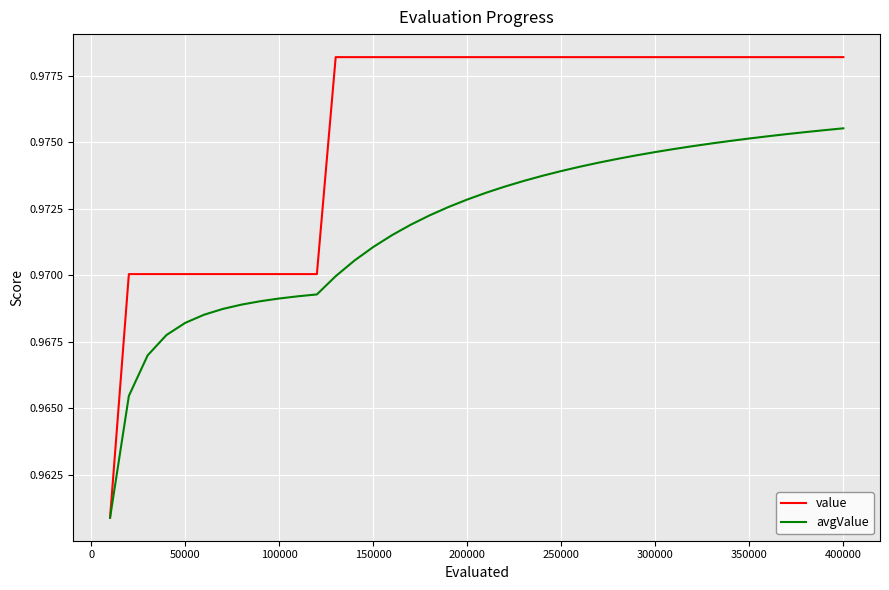

Rank the series by their average value, from highest to lowest.

value, avgValue